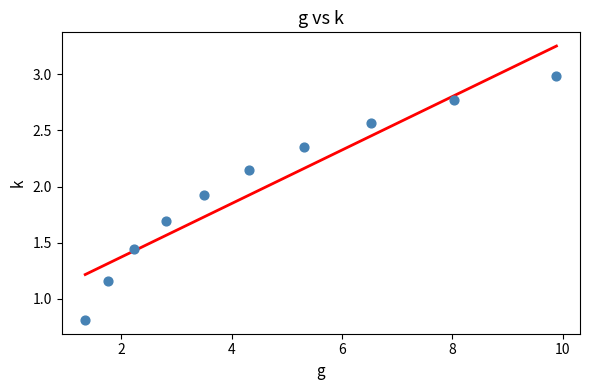

What is the average Y value?

2.0